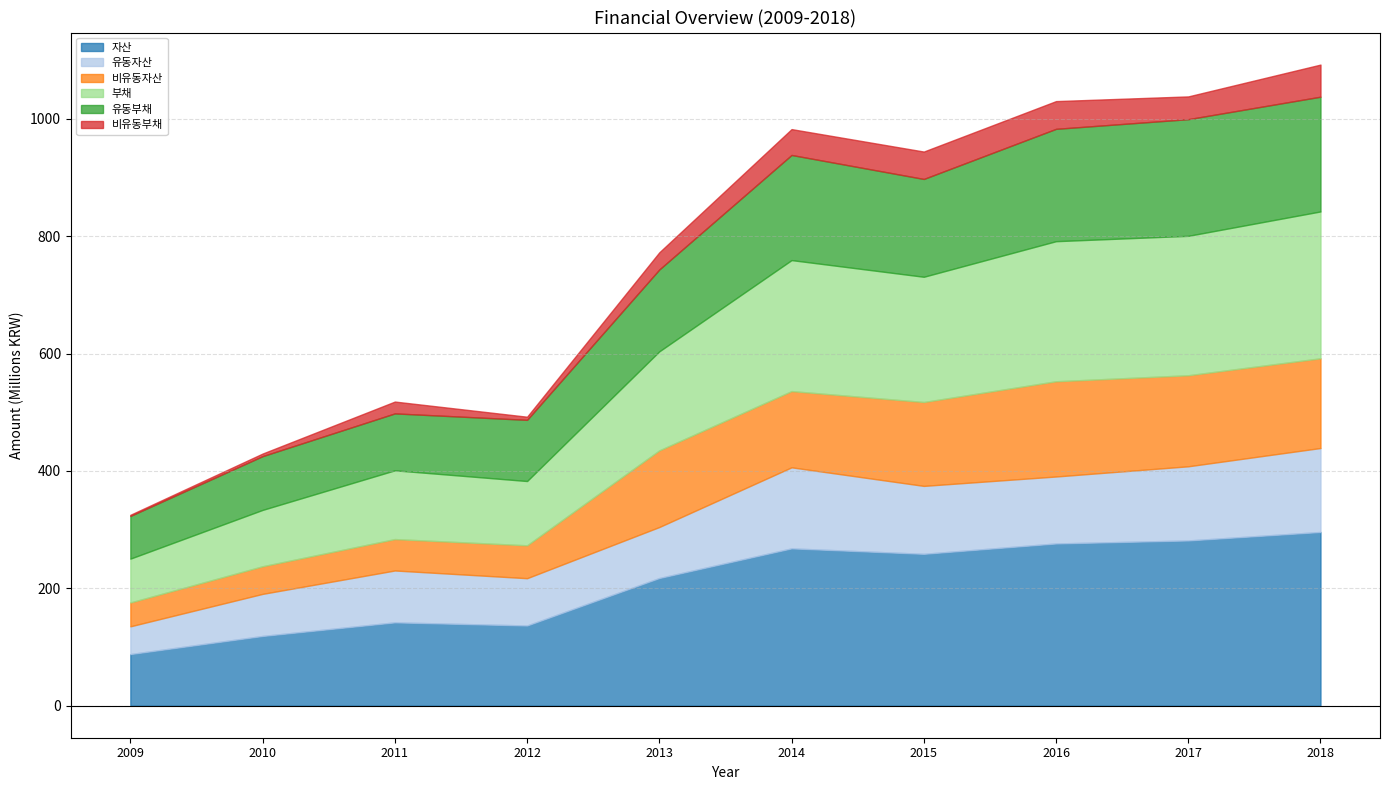

What is the sum of the 유동자산 values at 2013 and 2012?

167496613